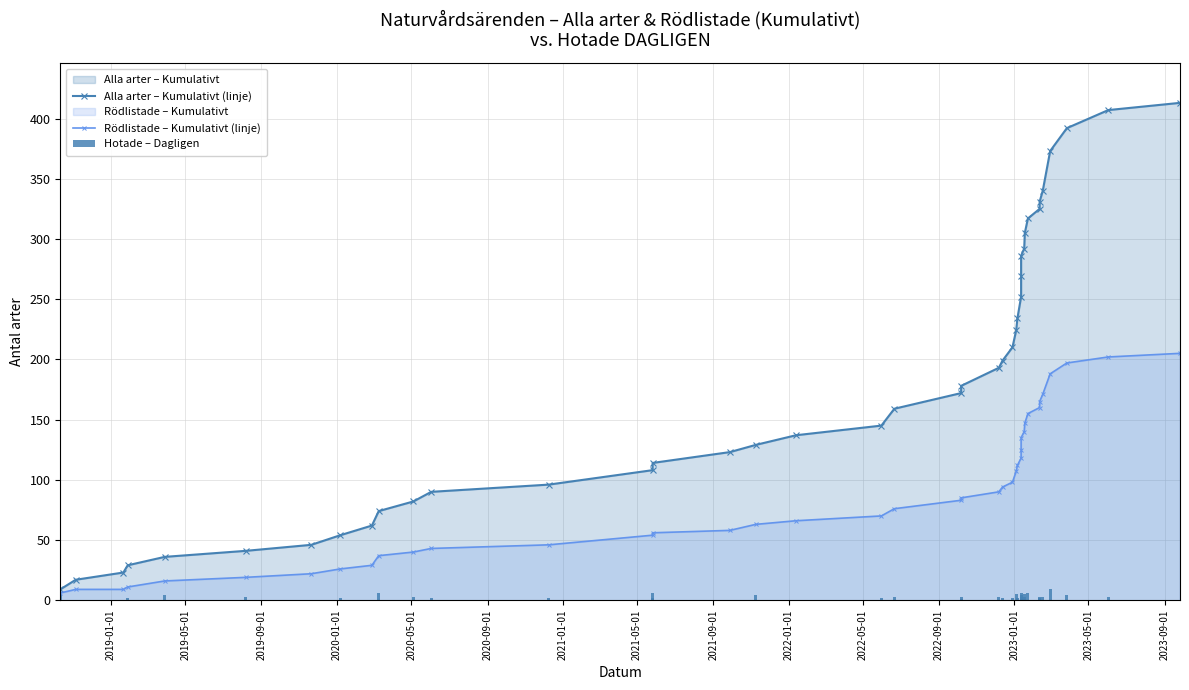

Are the bars horizontal?

No